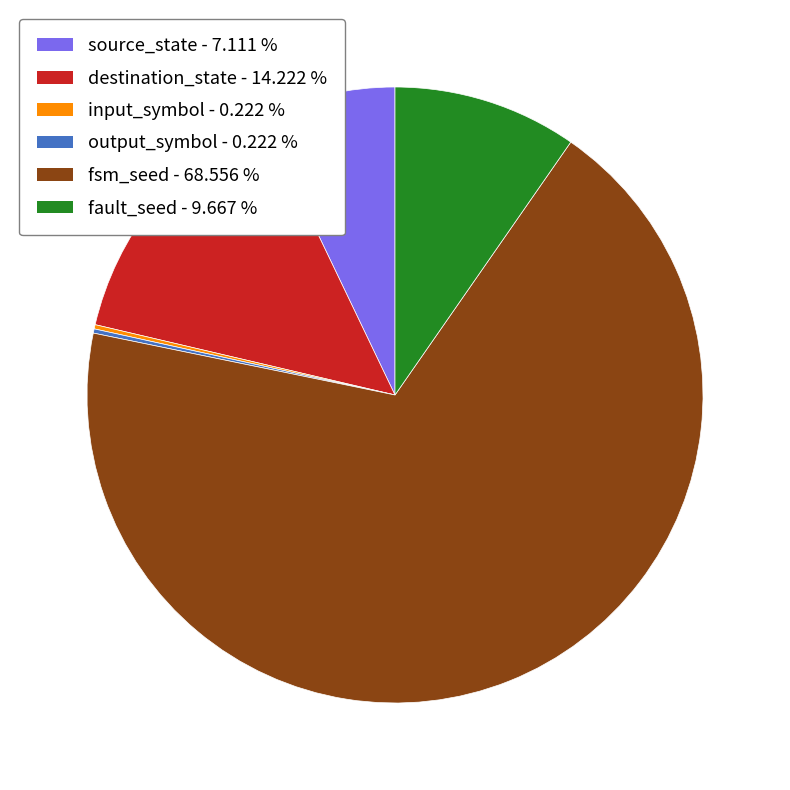

Is the sum of destination_state - 14.222 % and fault_seed - 9.667 % greater than half?

No